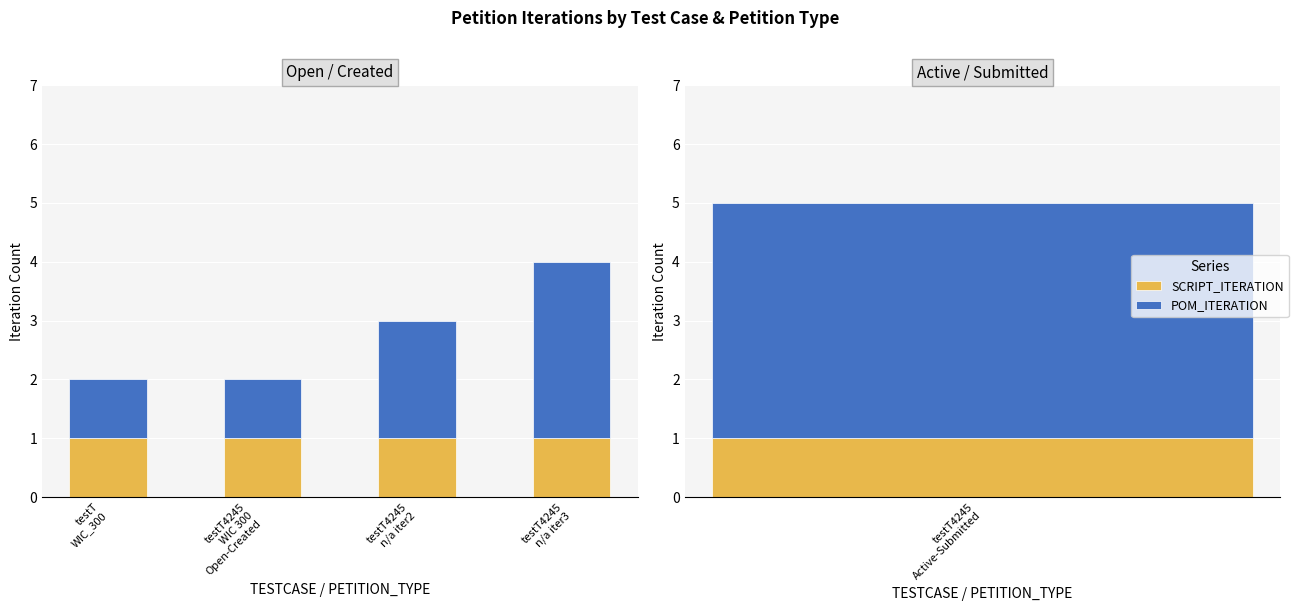

What are all the series names shown in the legend?

SCRIPT_ITERATION, POM_ITERATION